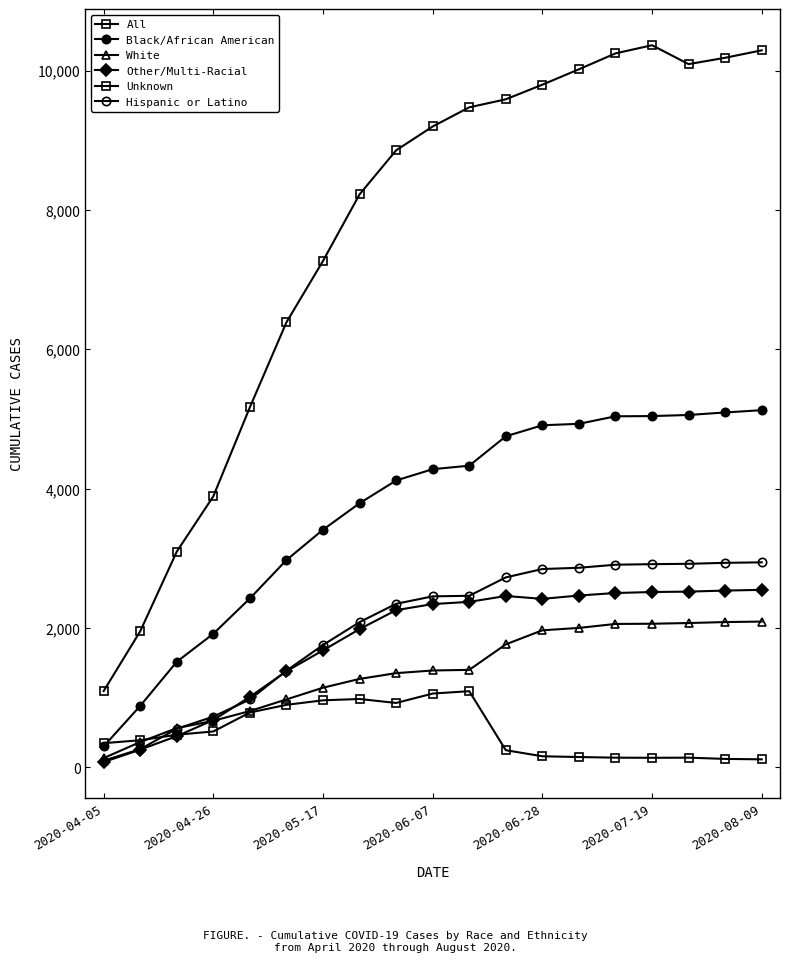

Is this an area chart (filled region under the line)?

No